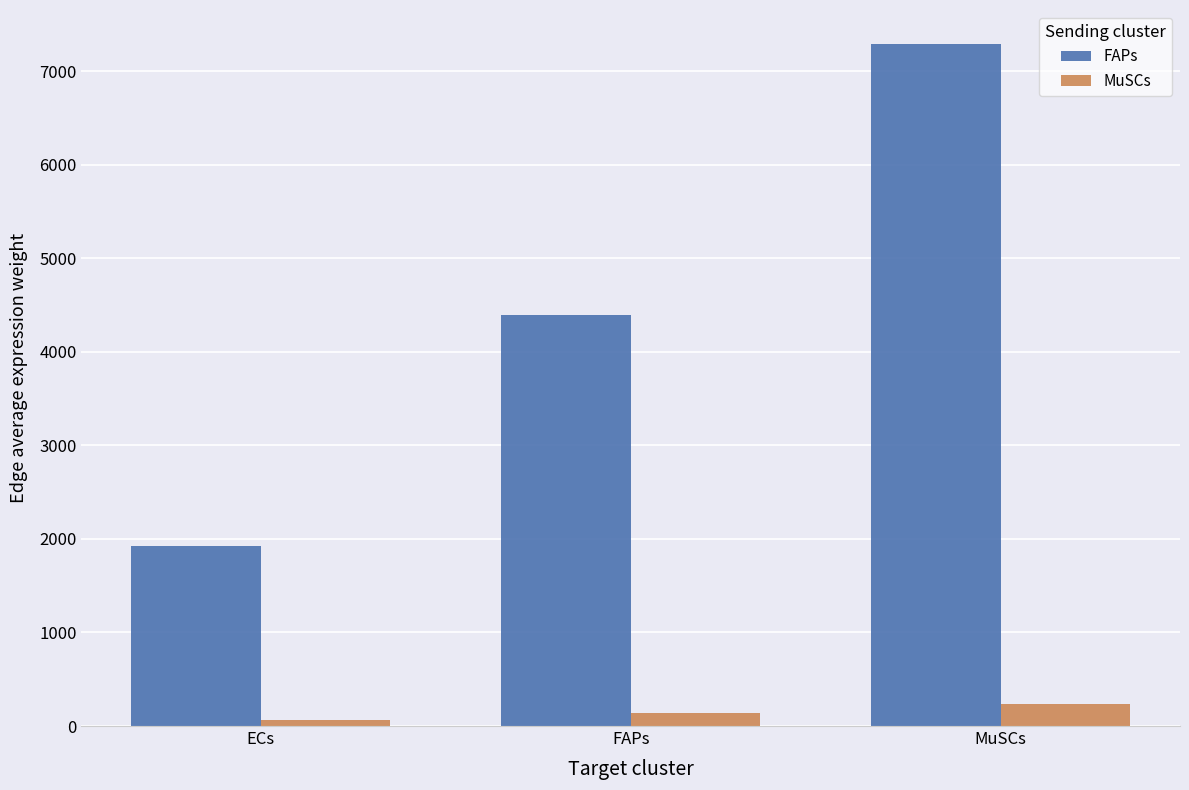

What is the maximum value shown in the chart?

7290.5